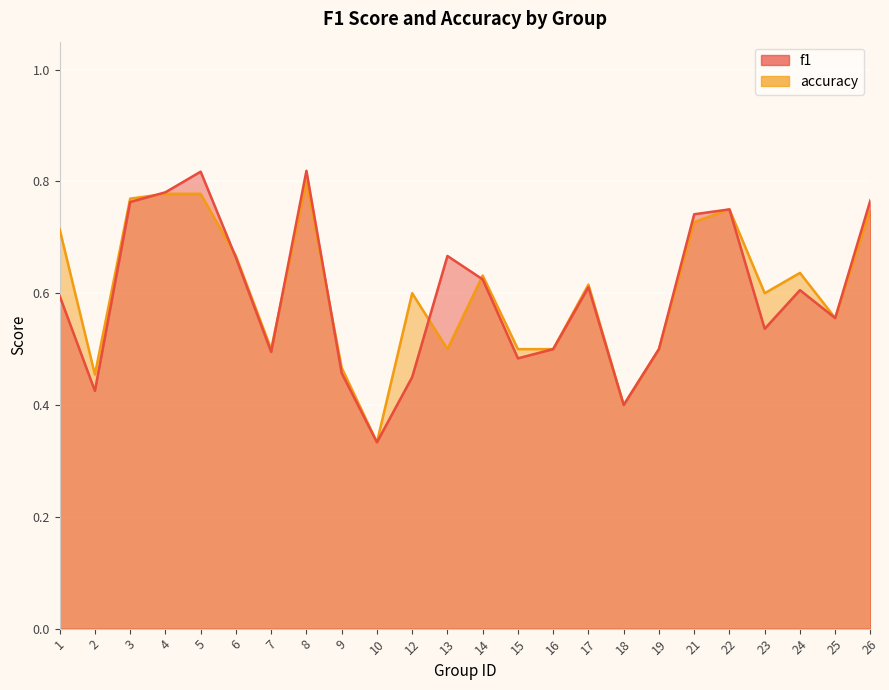

What is the value of the accuracy point at the 5th from the left?

0.8